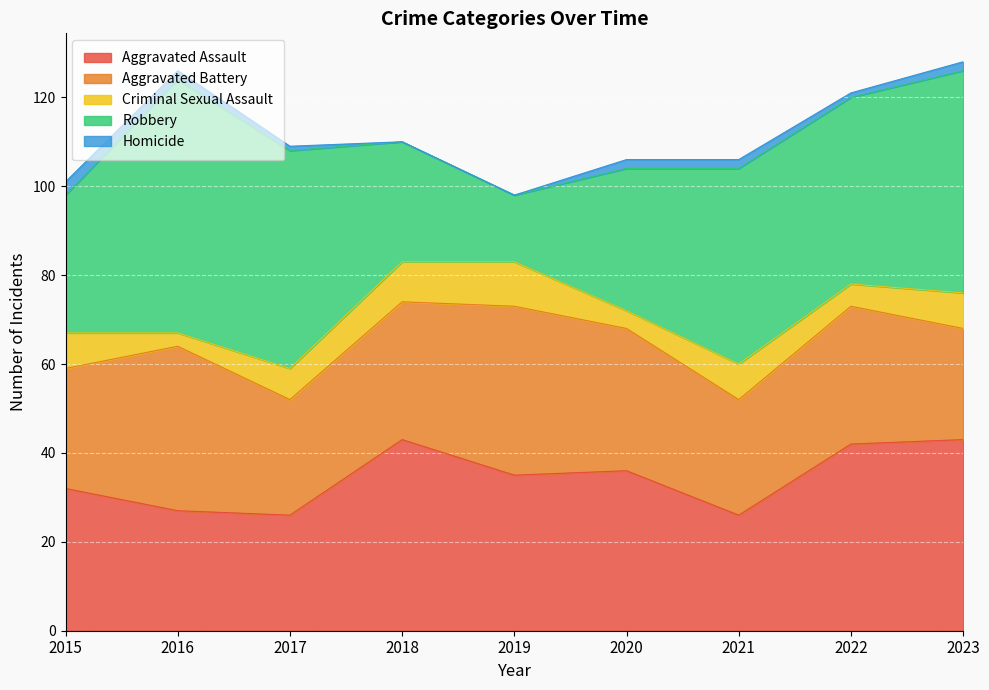

Rank the series at 2022 from lowest to highest value.

Homicide, Criminal Sexual Assault, Aggravated Battery, Aggravated Assault, Robbery